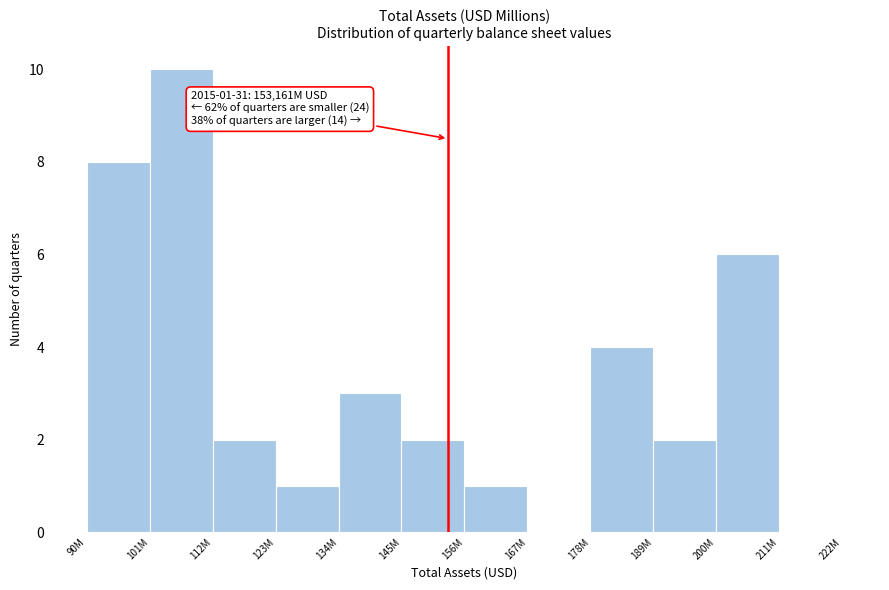

Reading right to left, what are all the values shown in this chart?

211M=0	200M=6	189M=2	178M=4	167M=0	156M=1	145M=2	134M=3	123M=1	112M=2	101M=10	90M=8